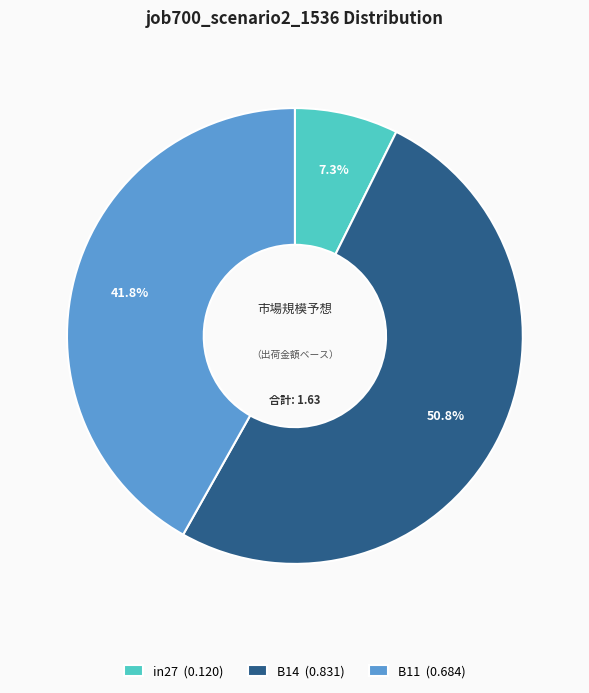

Which slice is the largest?

B14